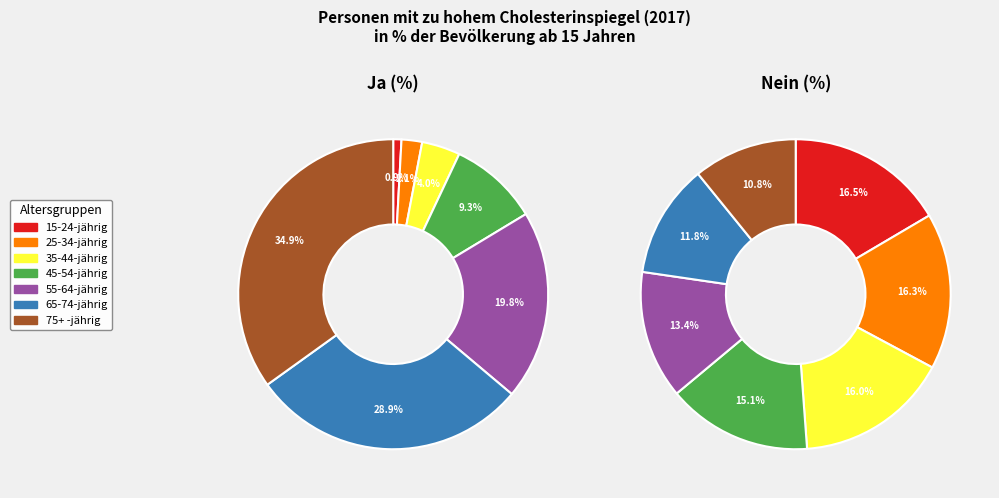

What percentage is the 2 slice, to the nearest percent?

16%